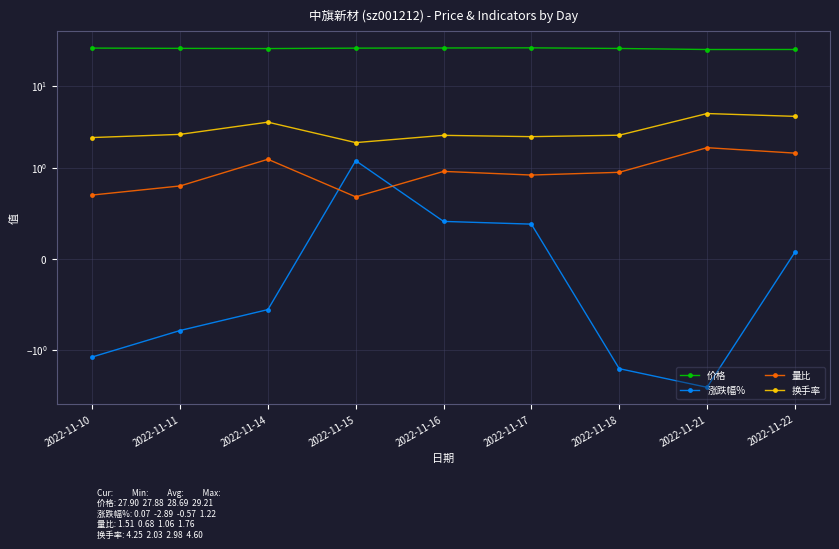

Between 2022-11-16 and 2022-11-15, which is larger?

2022-11-16